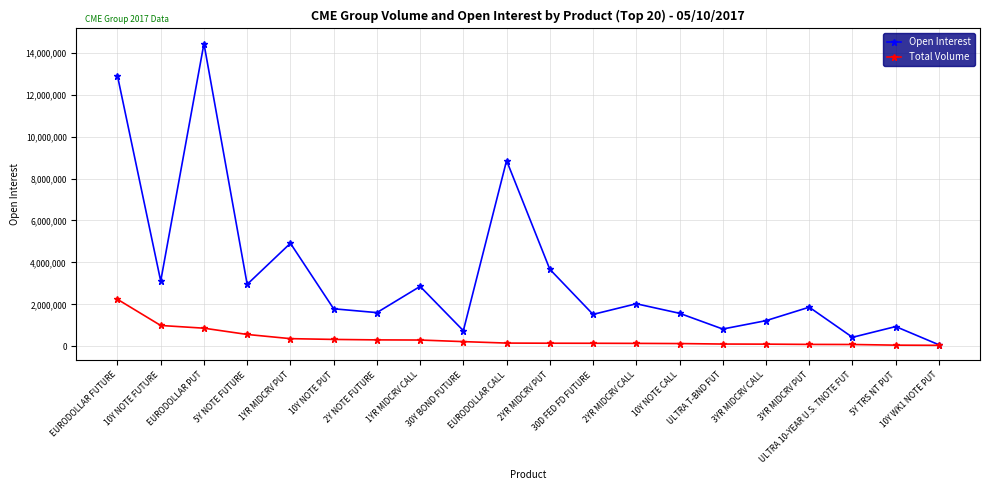

At how many categories does at least one series exceed 14025589?

1